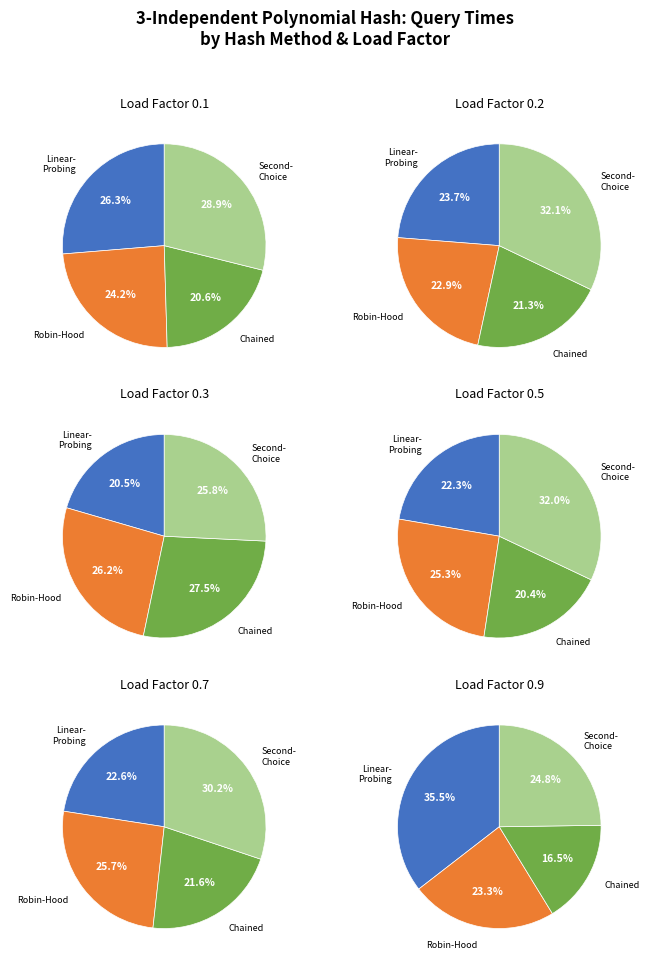

Does any single category account for the majority?

No